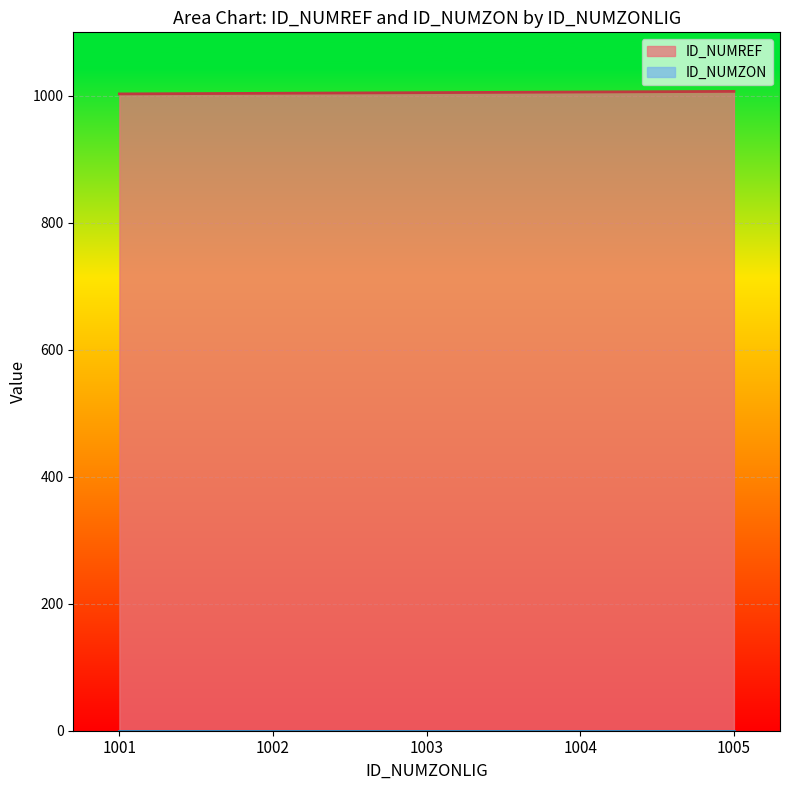

What is the difference between the maximum and minimum values?

4